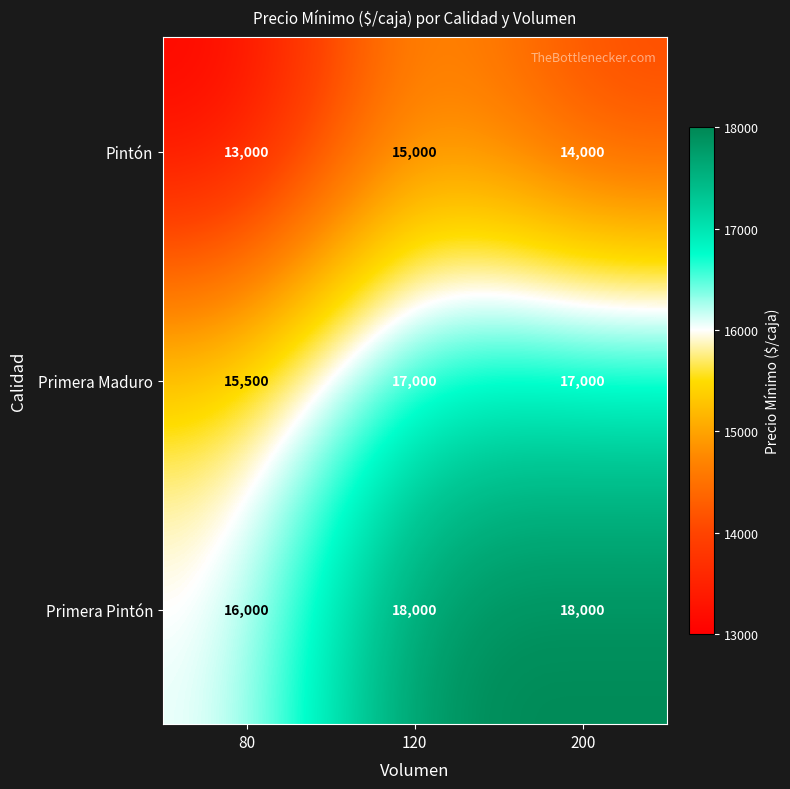

Rank the series at 120 from lowest to highest value.

Pintón, Primera Maduro, Primera Pintón